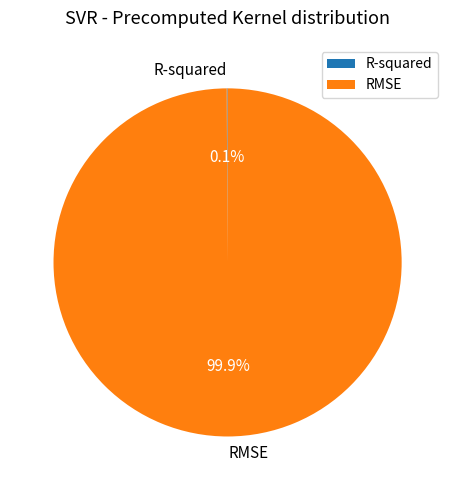

What portion of the pie excludes RMSE?

0.1%